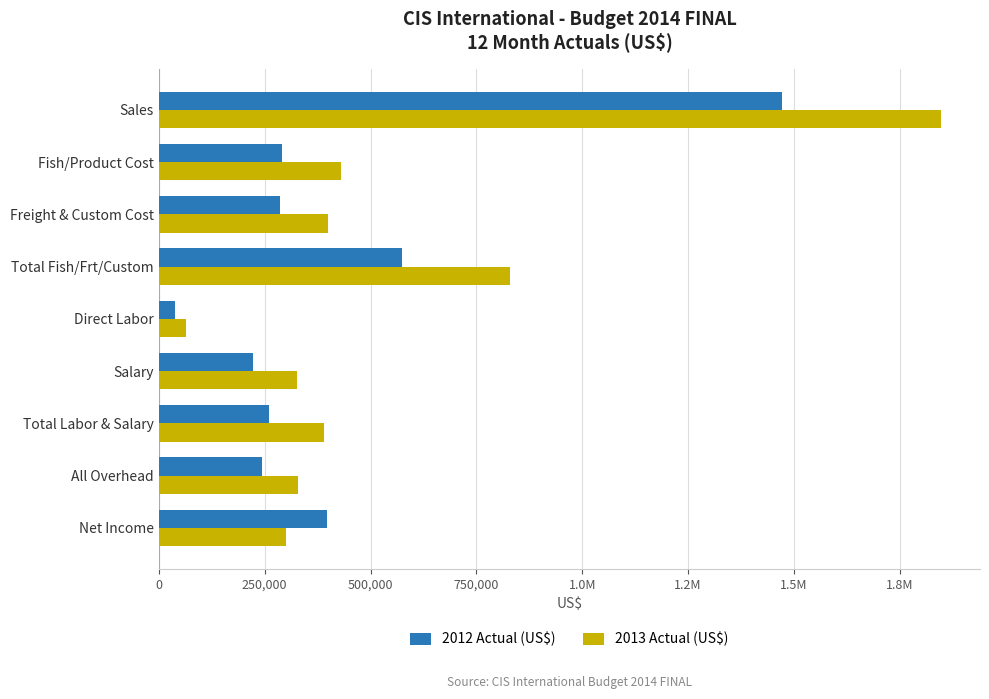

What is the maximum value shown in the chart?

1847390.7